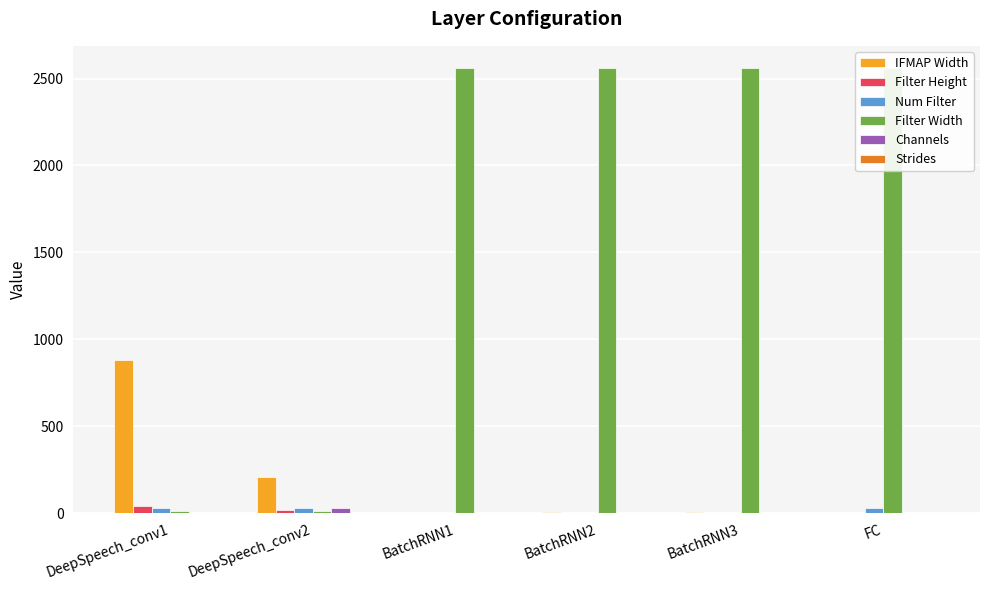

What is the difference between the Num Filter values at FC and BatchRNN1?

25